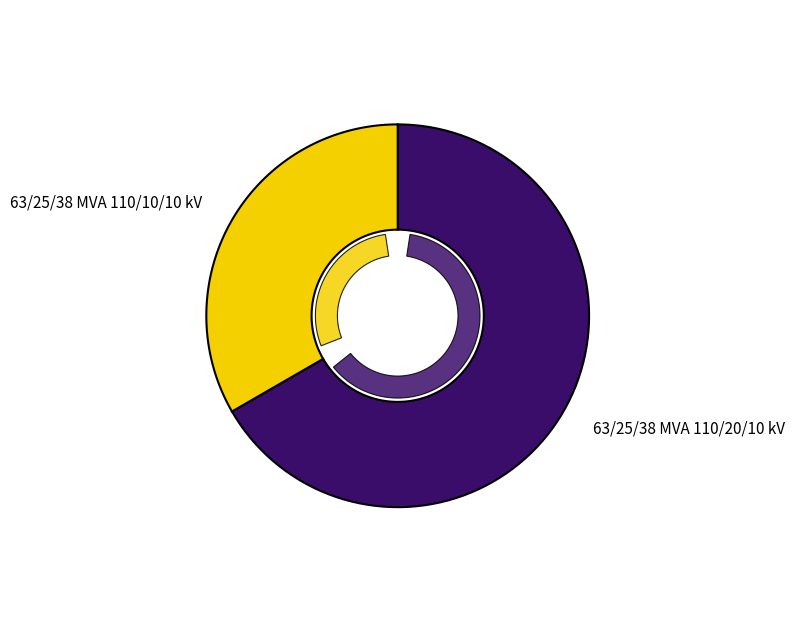

How many slices are in this pie chart?

2